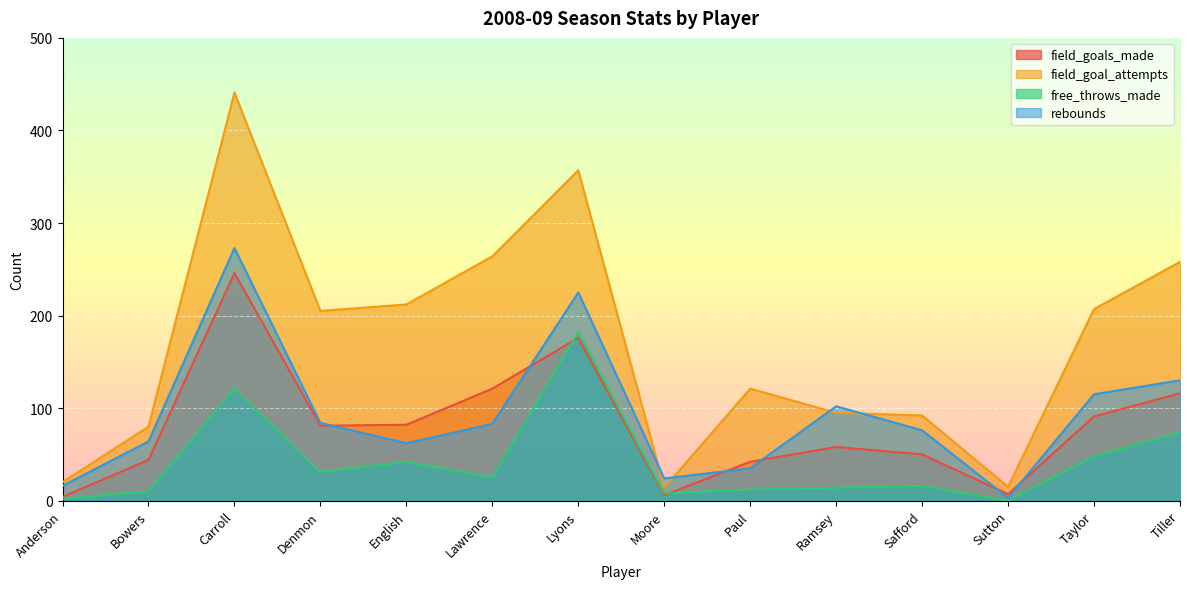

In field_goal_attempts, how many points are lower than both neighbors (excluding endpoints)?

3